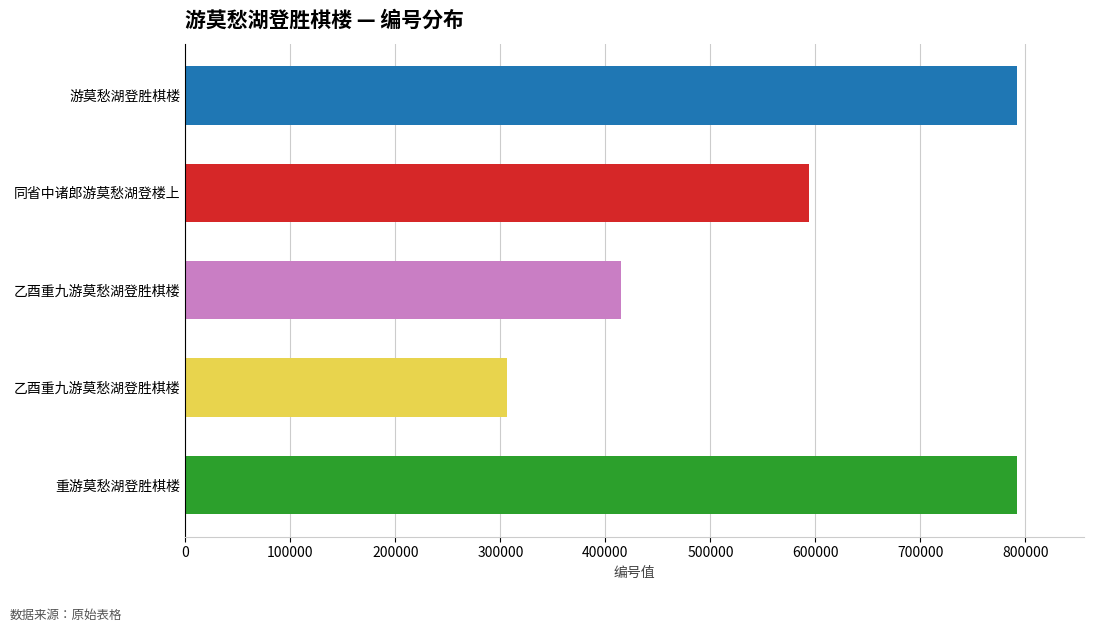

What is the average value?

579964